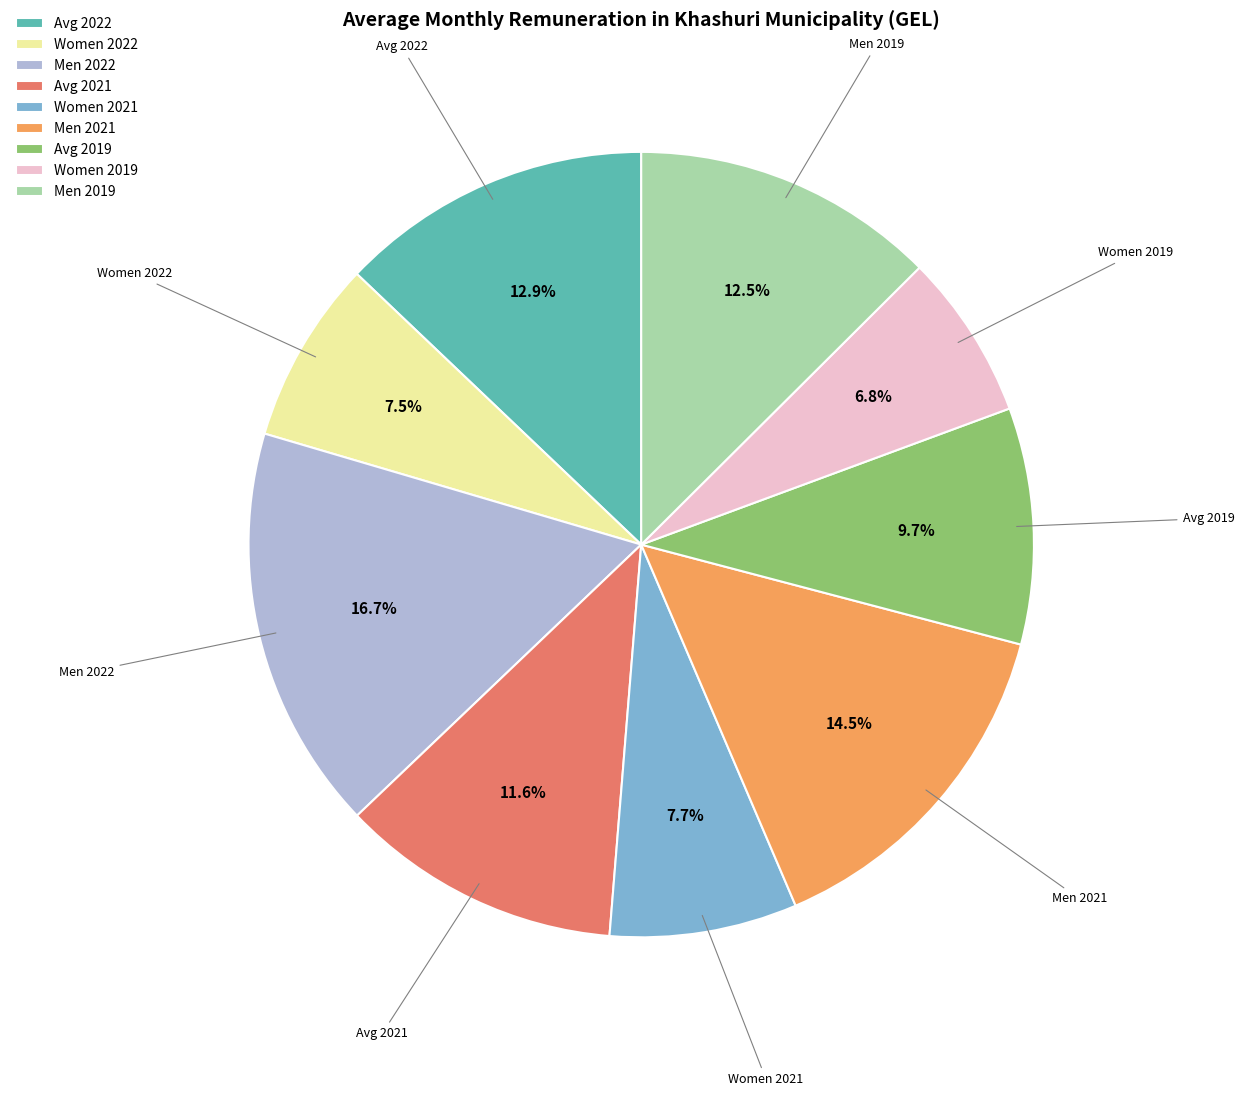

Does any single category account for the majority?

No